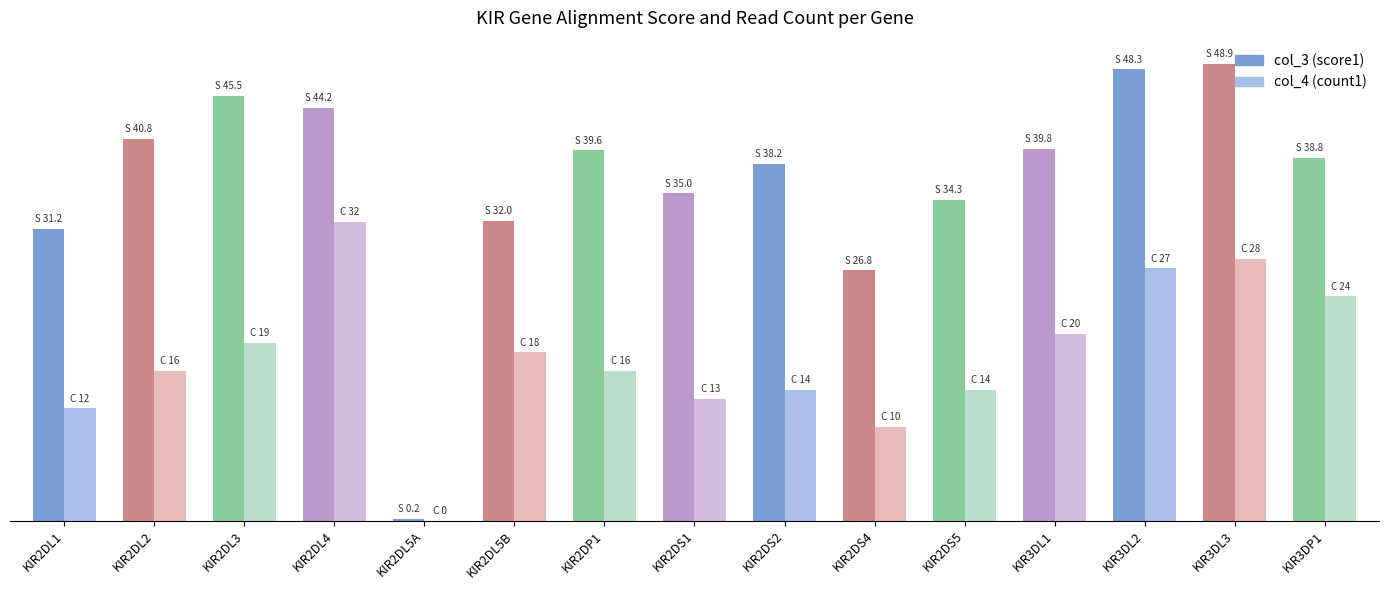

Rank the series at KIR2DL2 from highest to lowest value.

col_3 (score1), col_4 (count1)